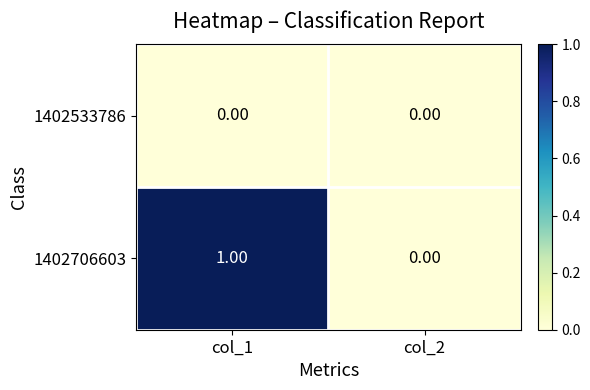

Which series changed the most between col_1 and col_2?

1402706603